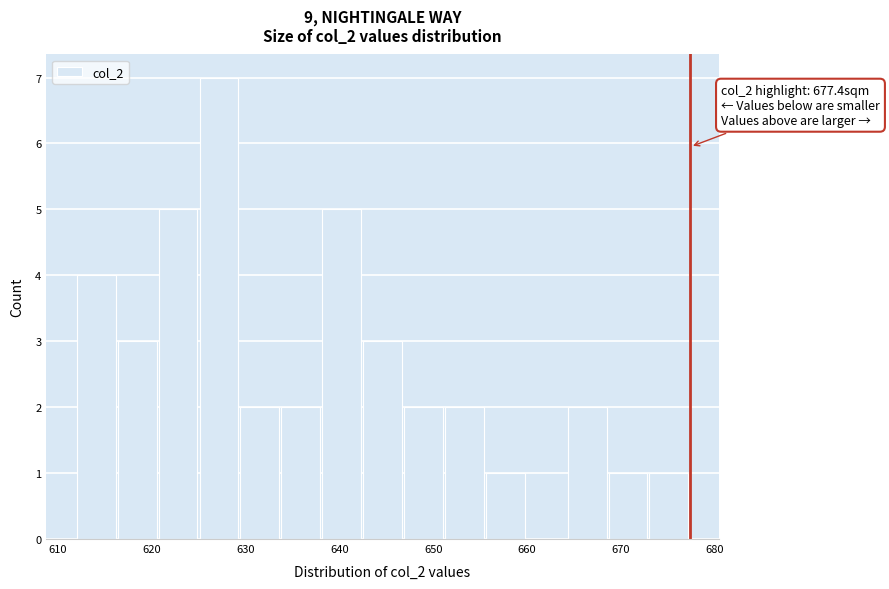

Which range on the x-axis has the tallest bar?

625 to 629